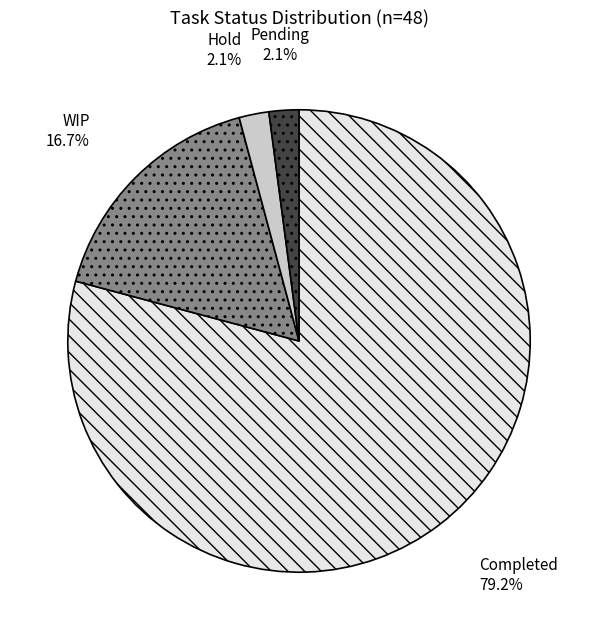

Approximately how many times larger is the value at WIP compared to Hold?

8.0